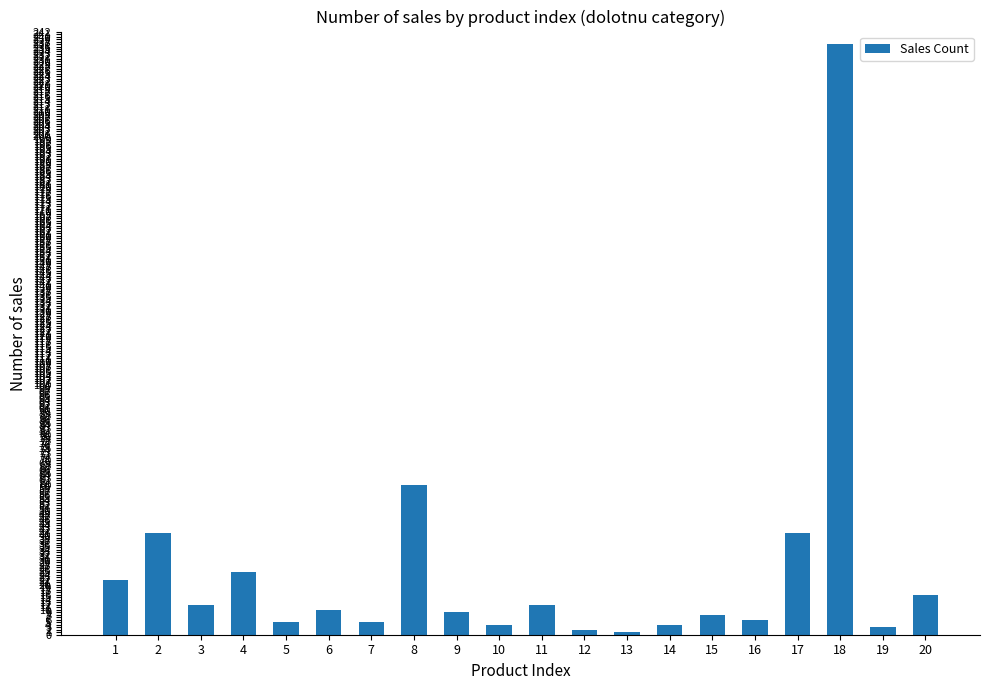

Which category has the highest value across all series?

18